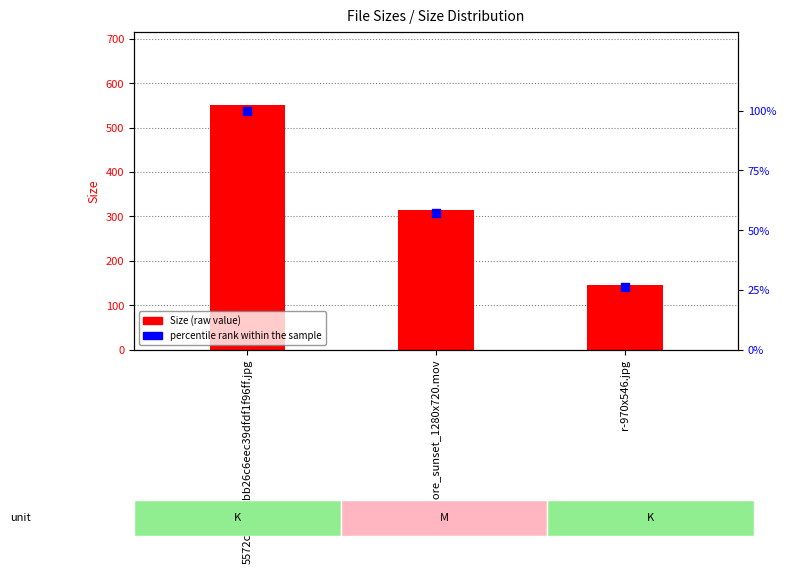

What is the total value across all series at r-970x546.jpg?

171.6